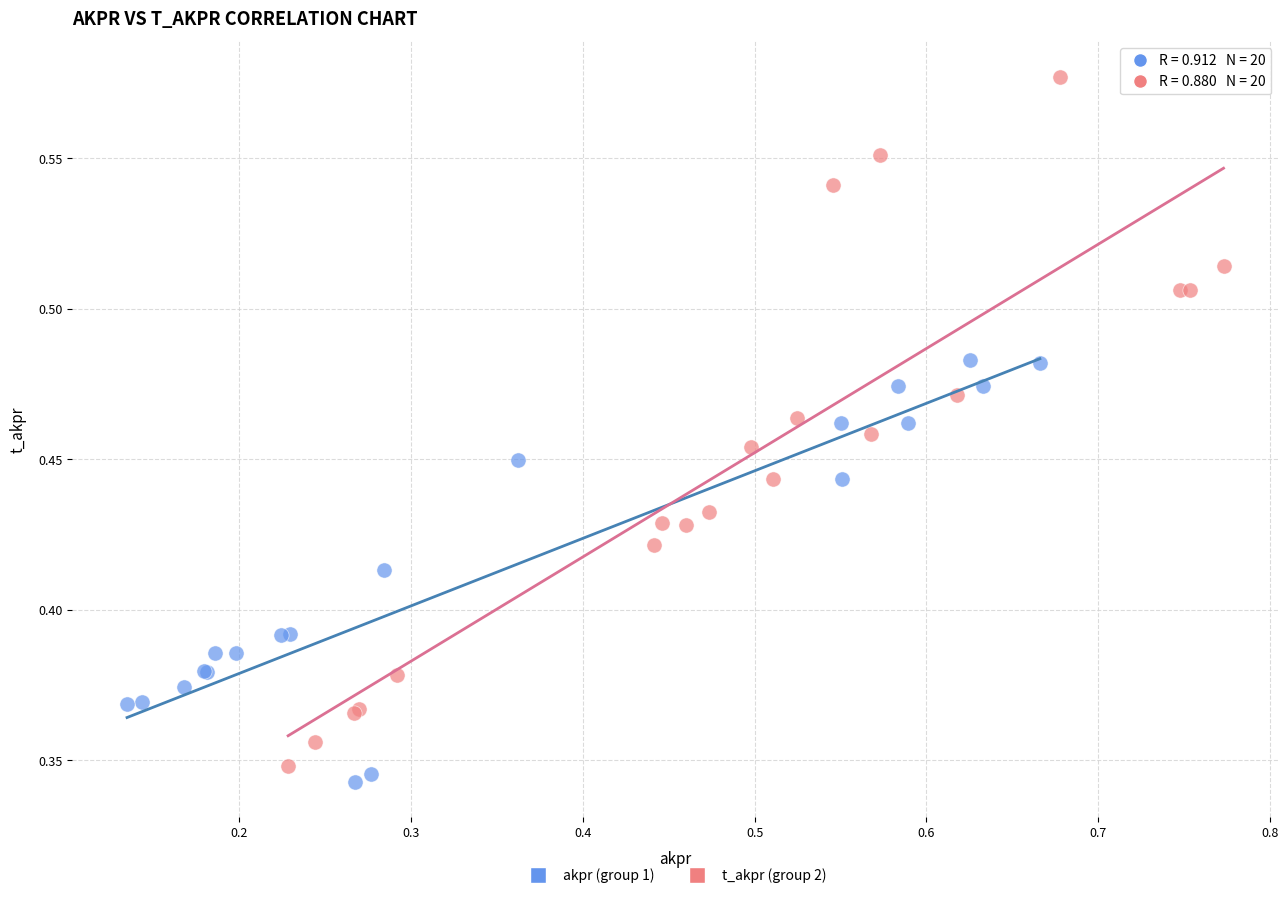

Which series has the widest spread of Y values?

t_akpr (group 2)